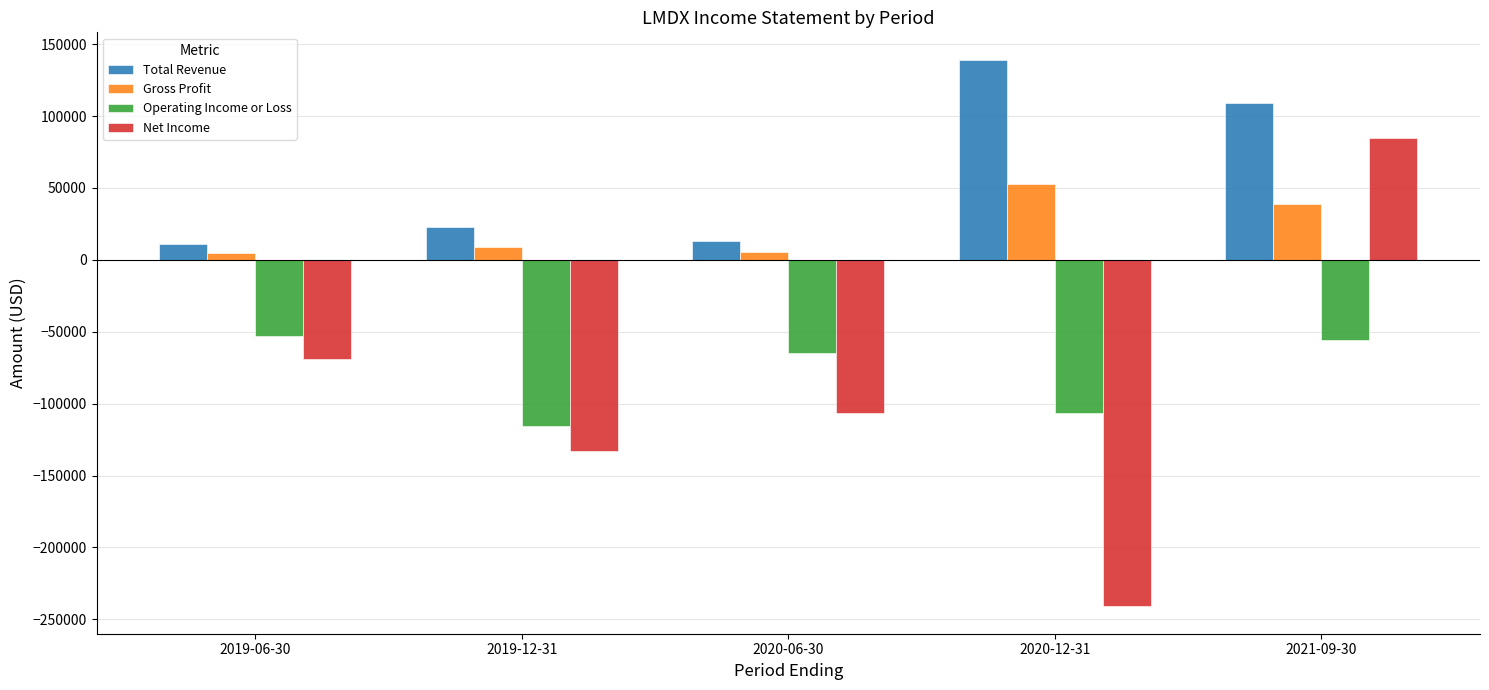

The value of Gross Profit at 2019-06-30 is 4700. True or false?

True